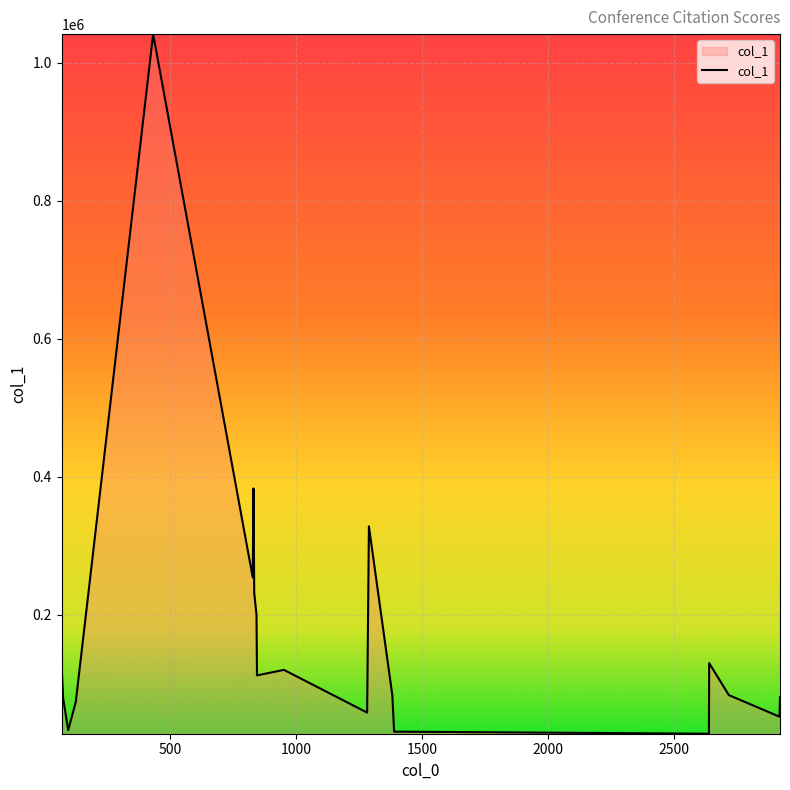

What is the difference between the maximum and minimum values?

1014182.2